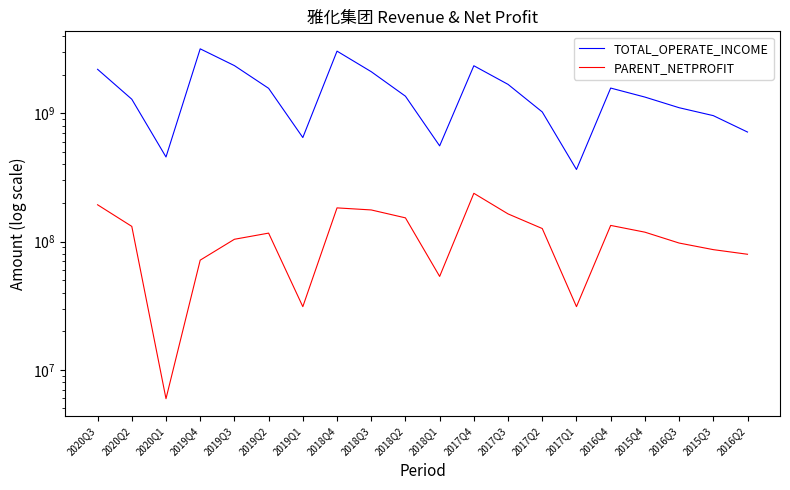

What is the sum of the PARENT_NETPROFIT values at 2015Q3 and 2017Q1?

117682039.9